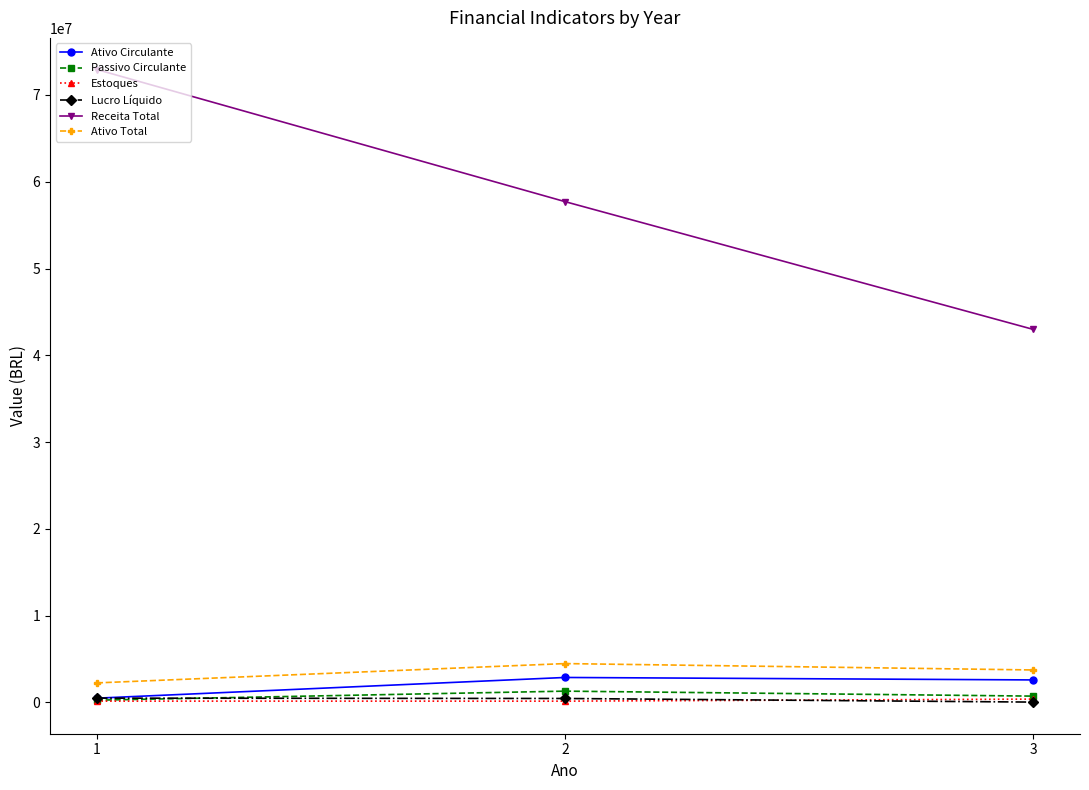

What is the value of the Estoques point at the 3rd from the left?

383912.4